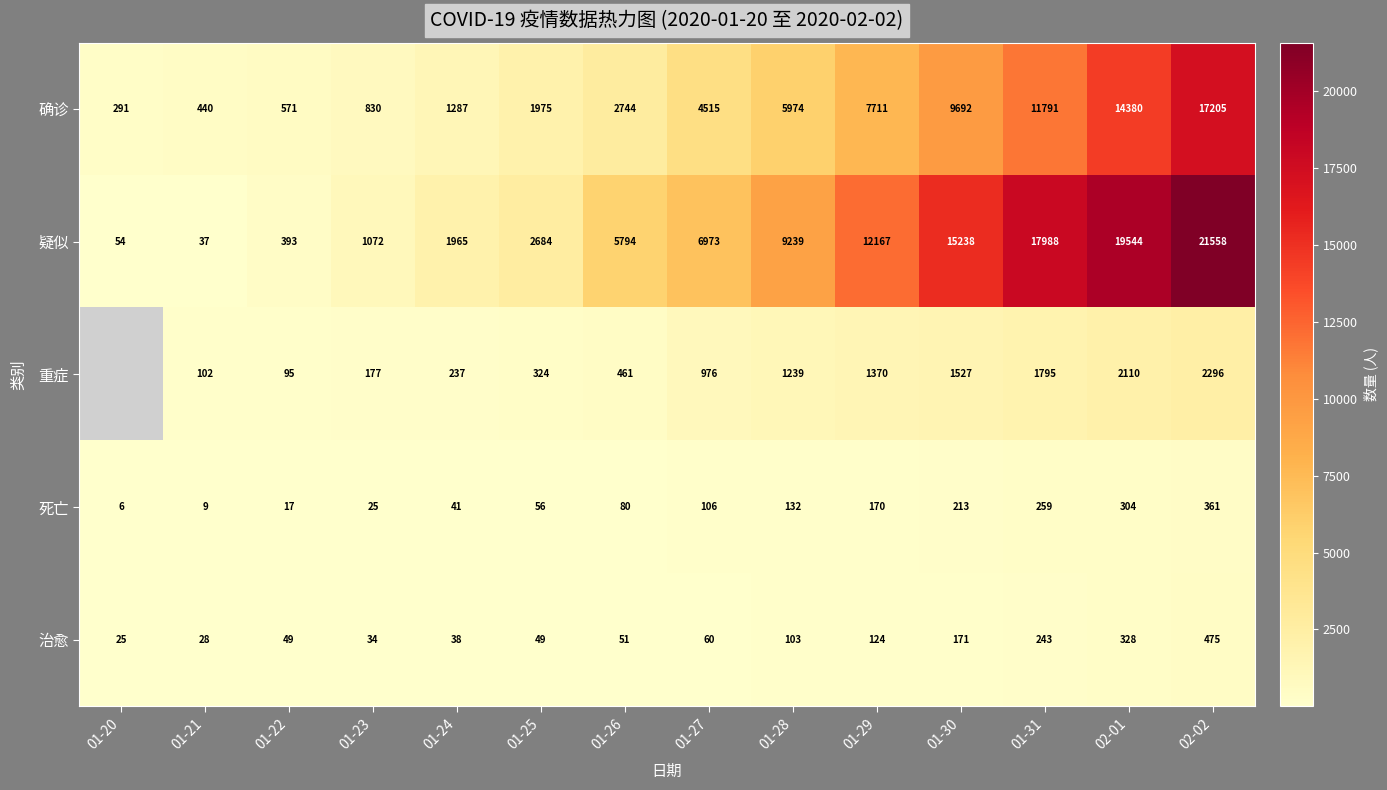

Is it true that 确诊 equals 928 at 01-26?

False